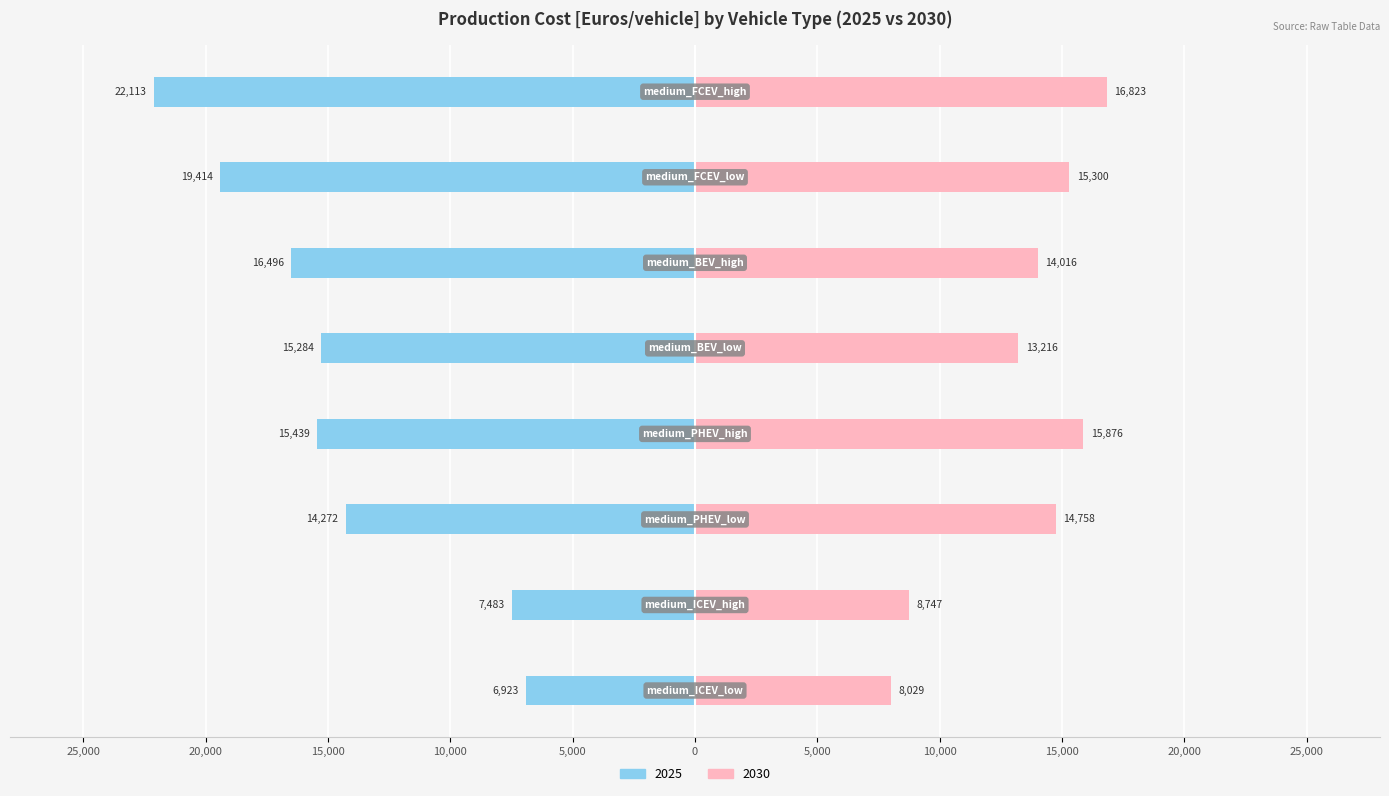

What is the label of the 2nd bar from the right?

medium_FCEV_low